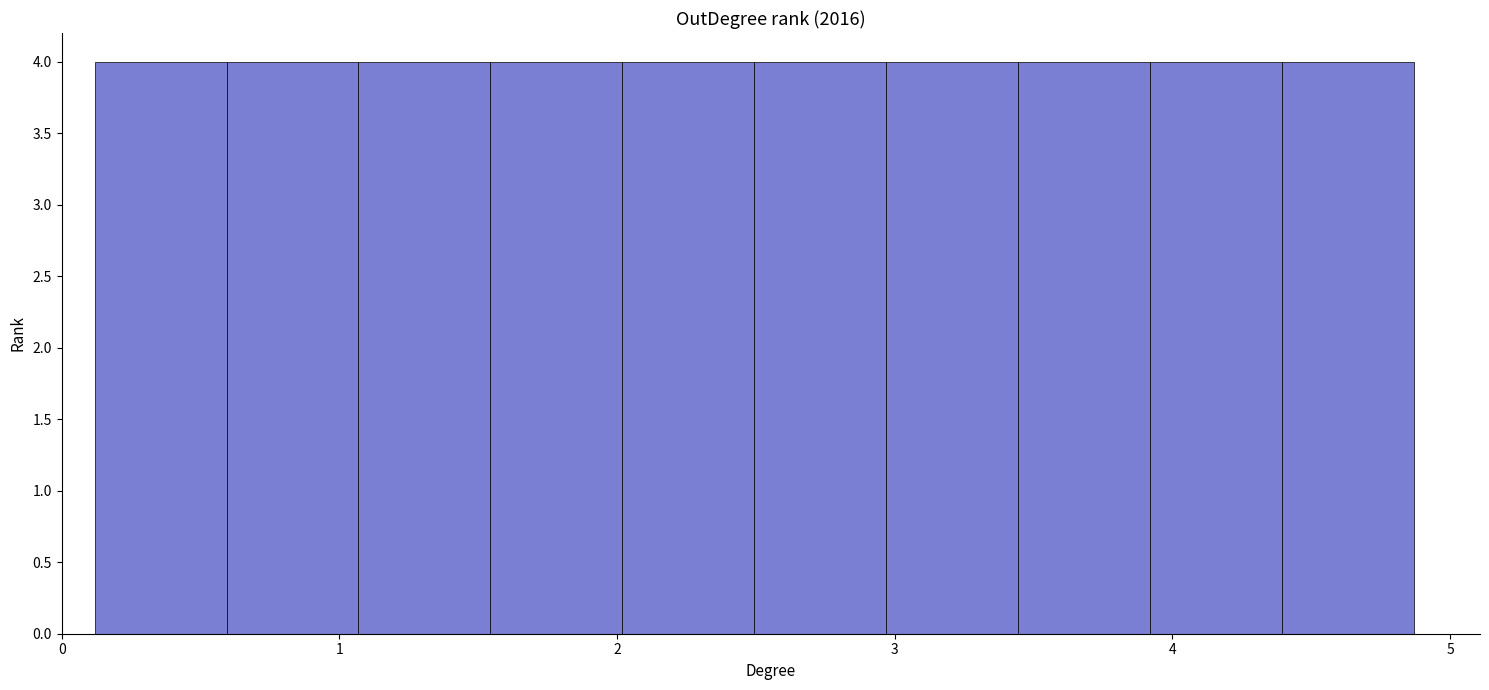

How tall is the bar that spans 3.9 to 4.4 on the x-axis? Neither the bar edges nor the heights are printed on the chart, so give them approximately, as read against the axes.

4